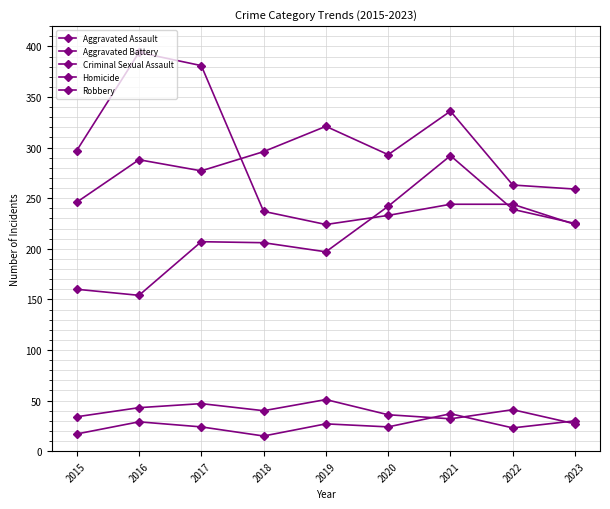

True or false: Robbery has a value of 346 at 2020.

False